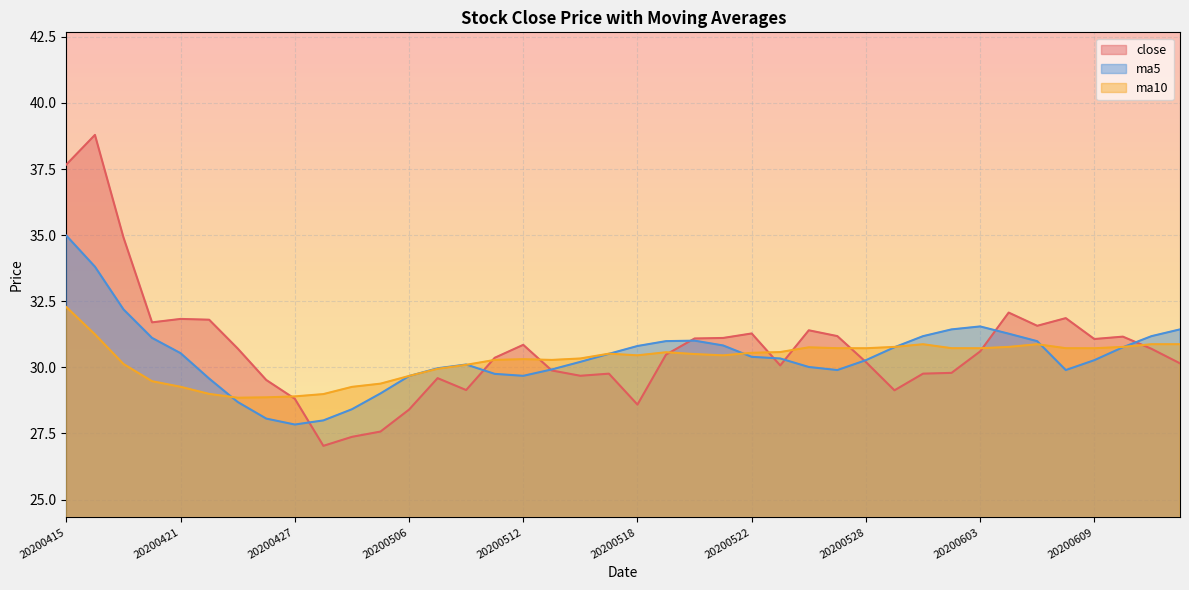

Is the value of close at 20200521 greater than the value of ma5 at 20200512?

Yes